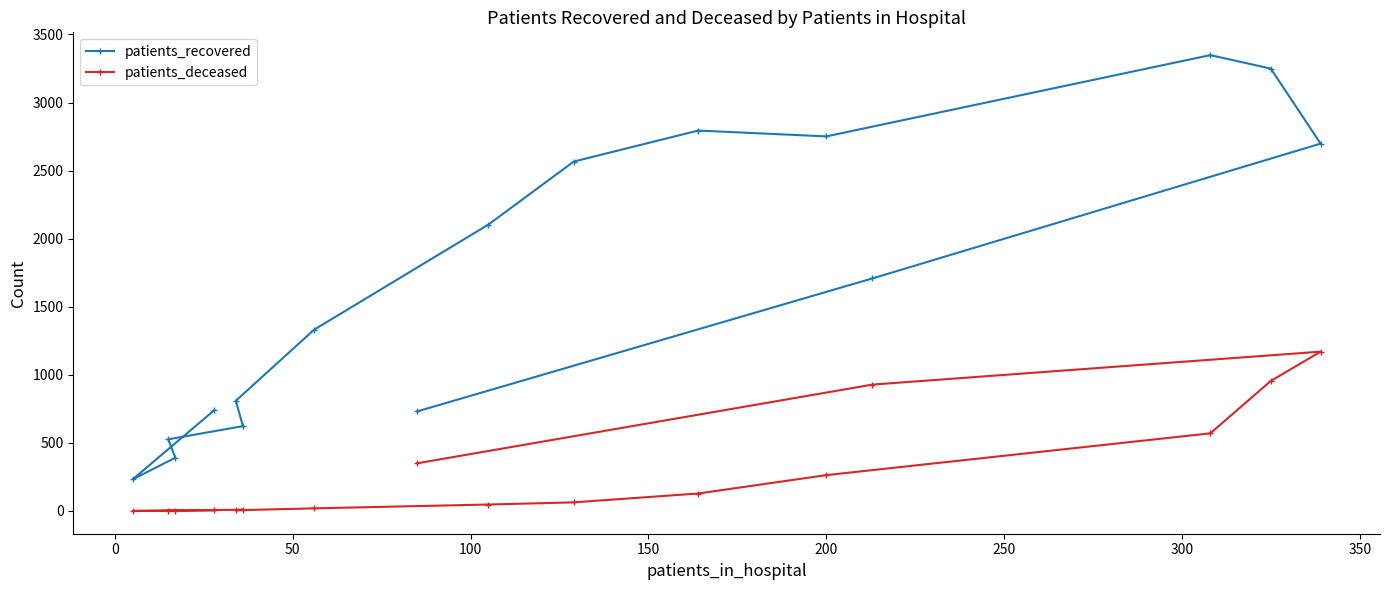

Which series has the largest total across all categories?

patients_recovered